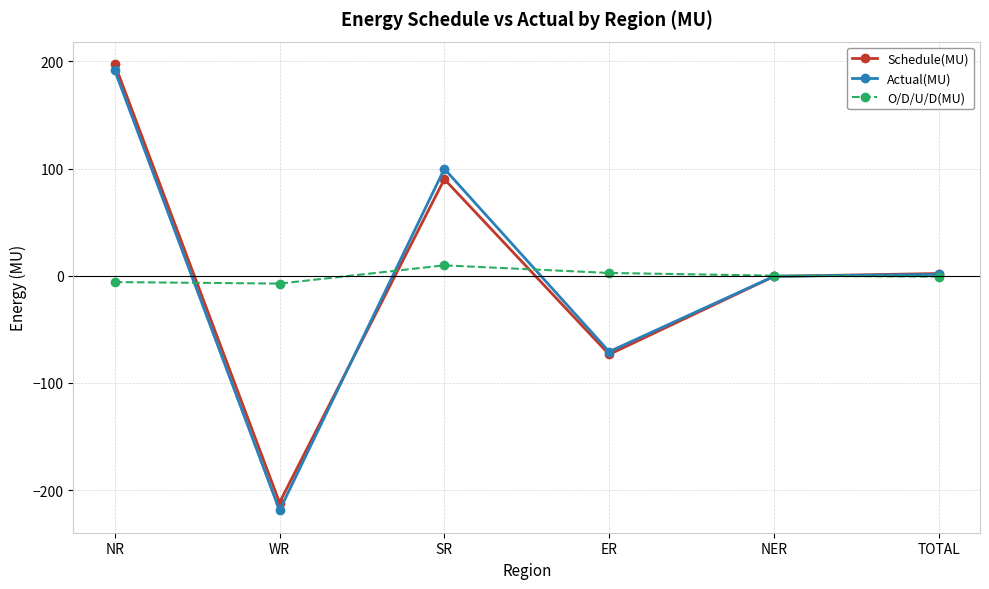

Which category has the lowest value in the Schedule(MU) series?

WR